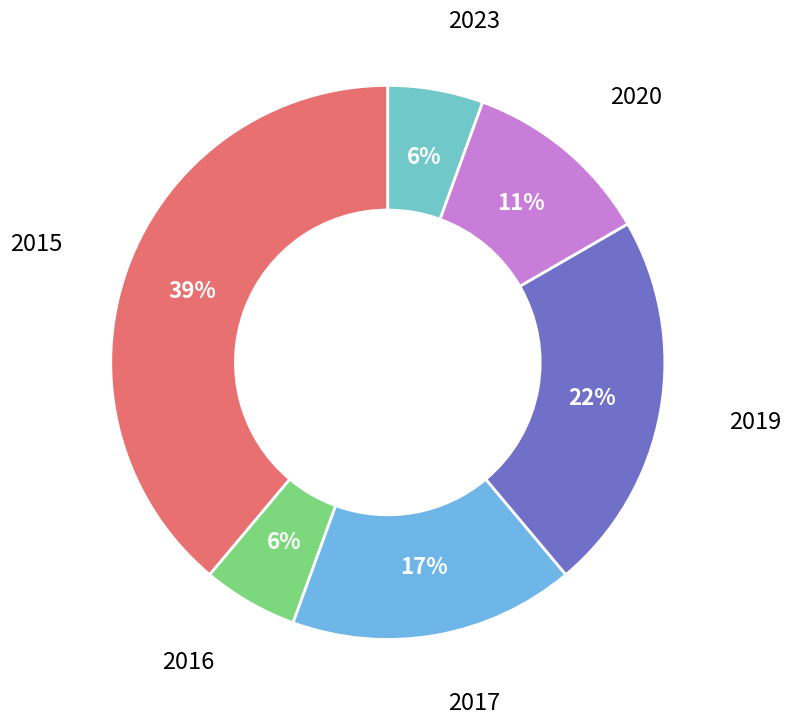

What is the largest slice in the pie chart?

2015